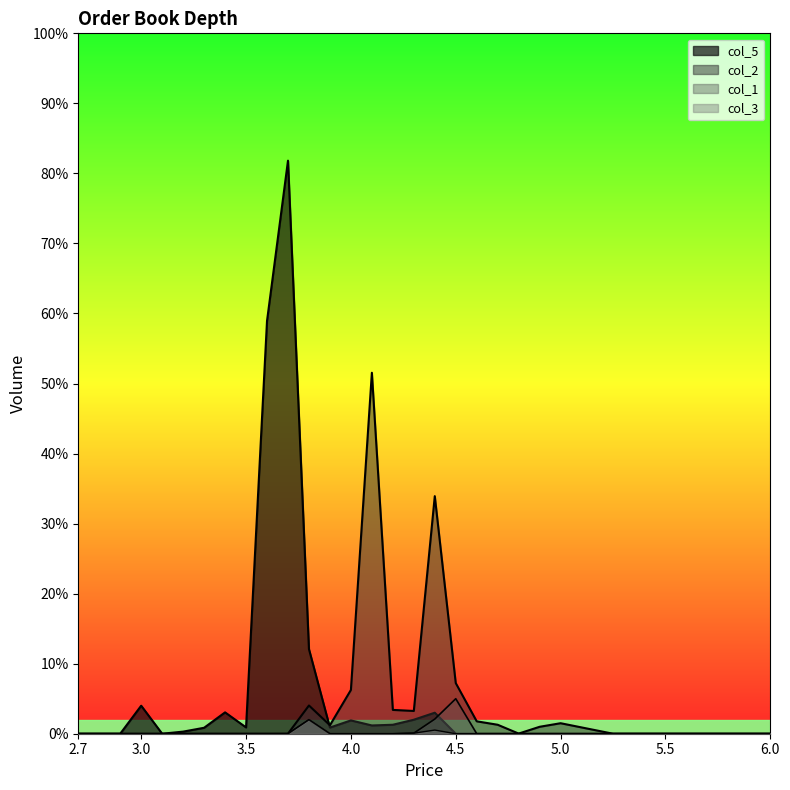

True or false: col_3 and col_1 intersect in this chart.

False